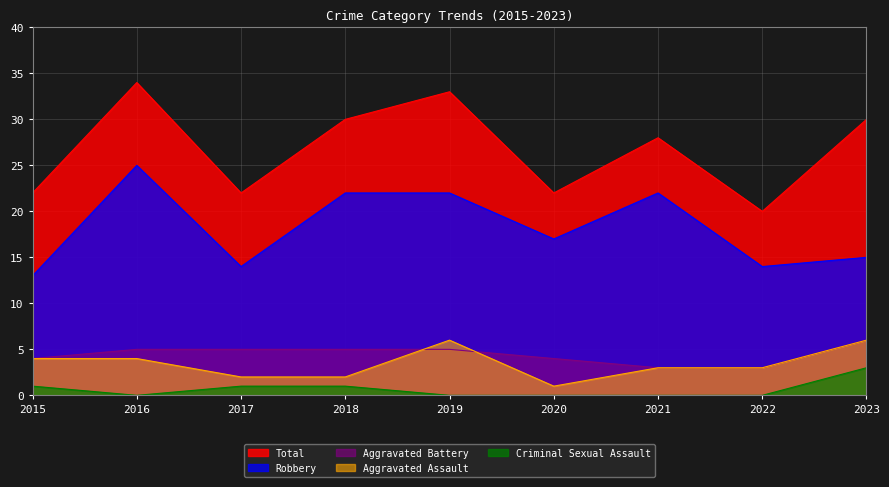

What is the difference between the highest and lowest values at 2016?

34